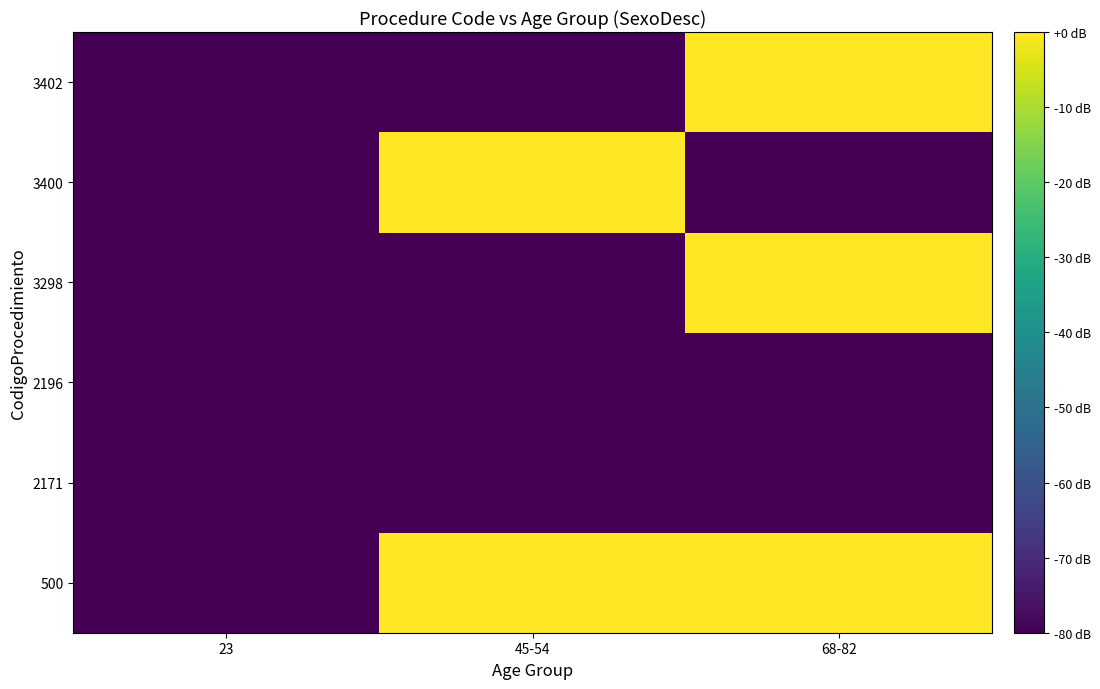

Which category has the highest value across all series?

45-54